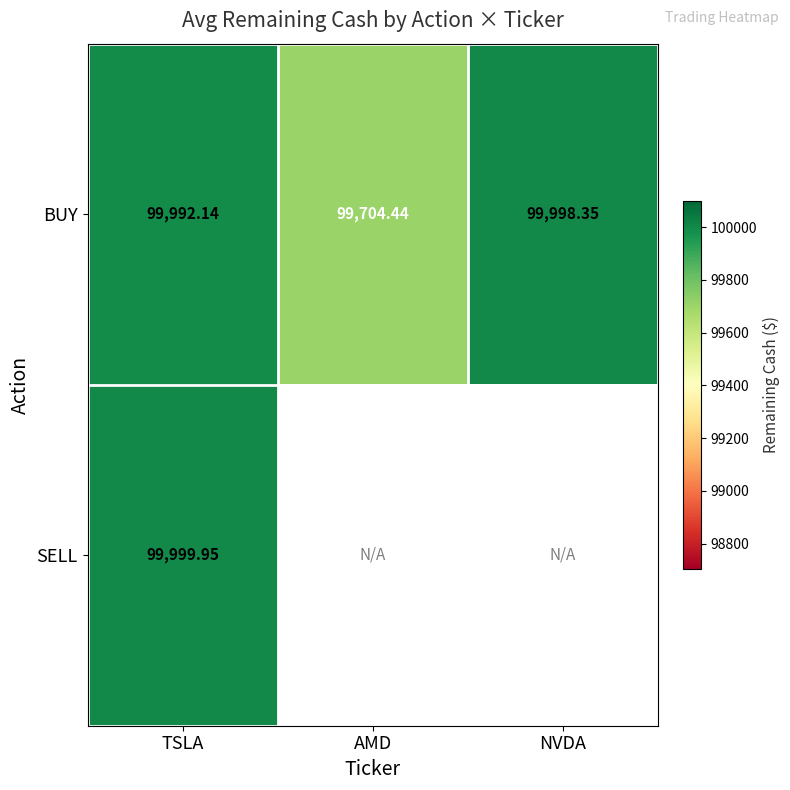

What is the difference between the maximum and minimum values in the BUY series?

293.9